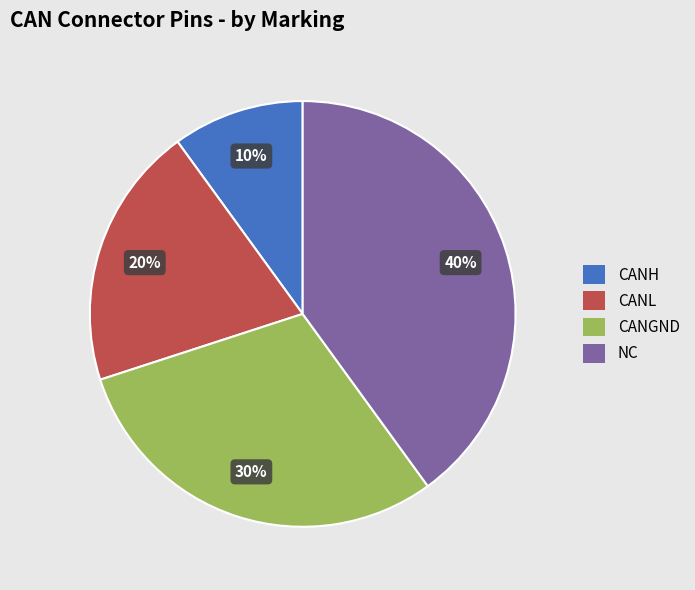

Which slice is the smallest?

CANH